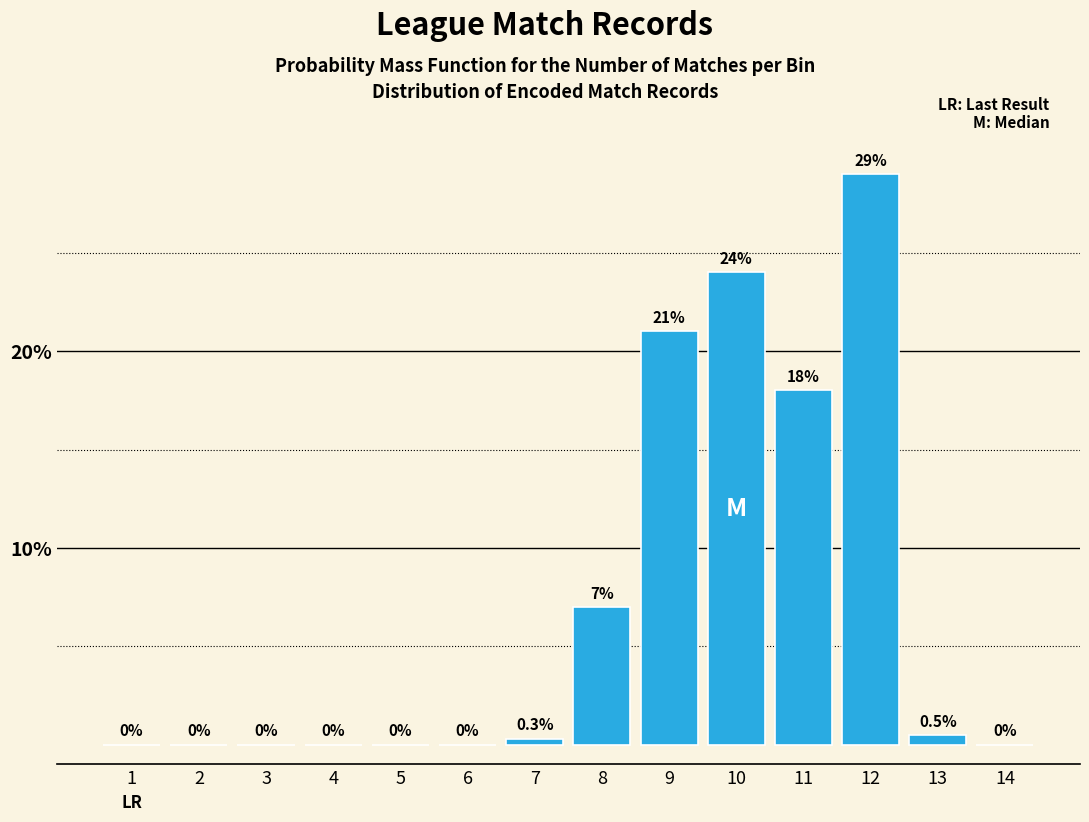

Reading left to right, list all the values displayed in this chart.

1=0.0	2=0.0	3=0.0	4=0.0	5=0.0	6=0.0	7=0.3	8=7.0	9=21.0	10=24.0	11=18.0	12=29.0	13=0.5	14=0.0